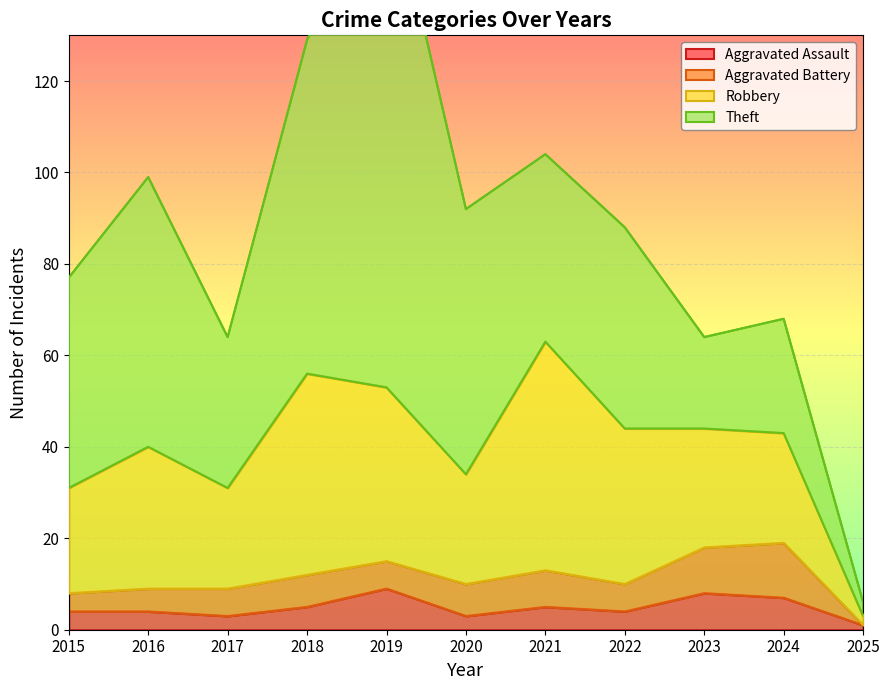

What is the total value across all series at 2021?

104